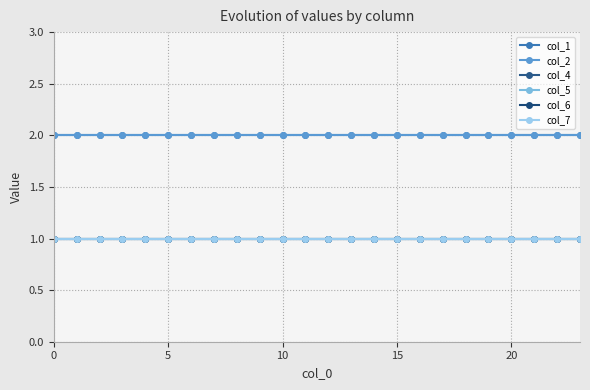

What is the highest value of the col_7 series?

1